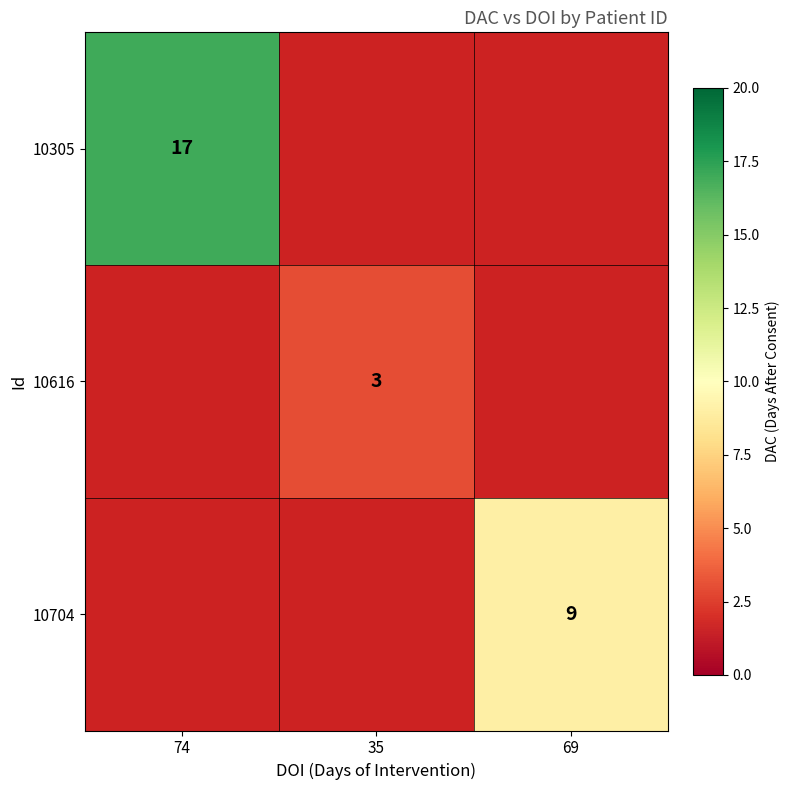

At which category does the chart reach its minimum across all series?

35